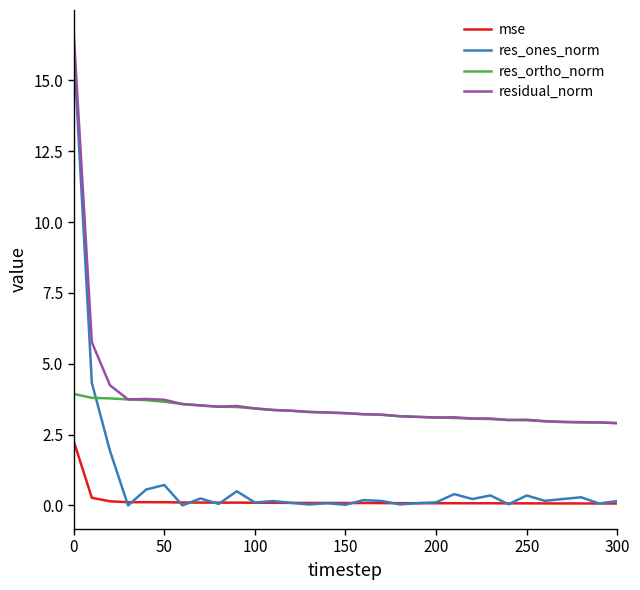

What is the lowest value of the residual_norm series?

2.9